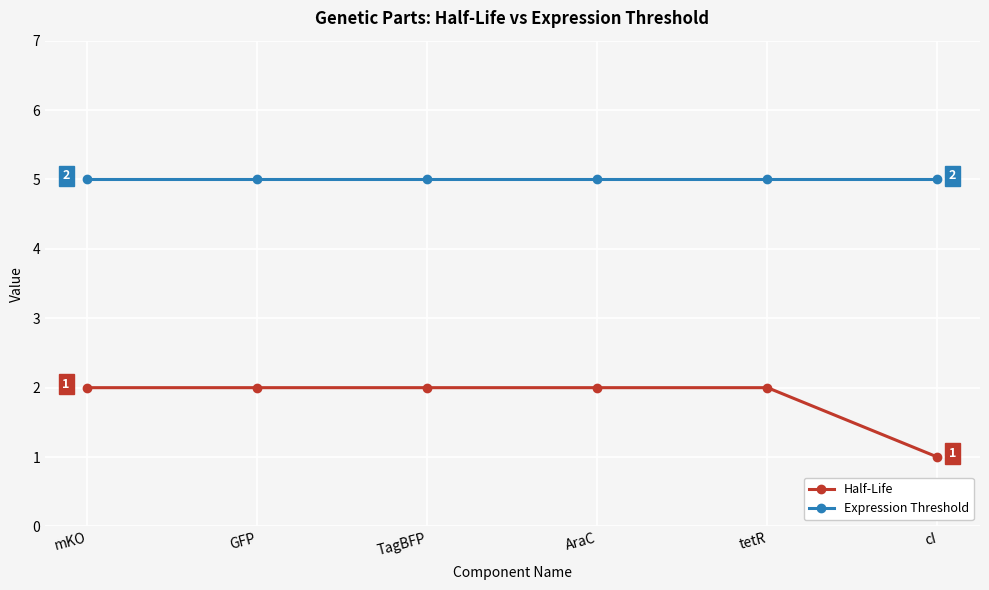

Rank the series by their maximum value, from lowest to highest.

Half-Life, Expression Threshold